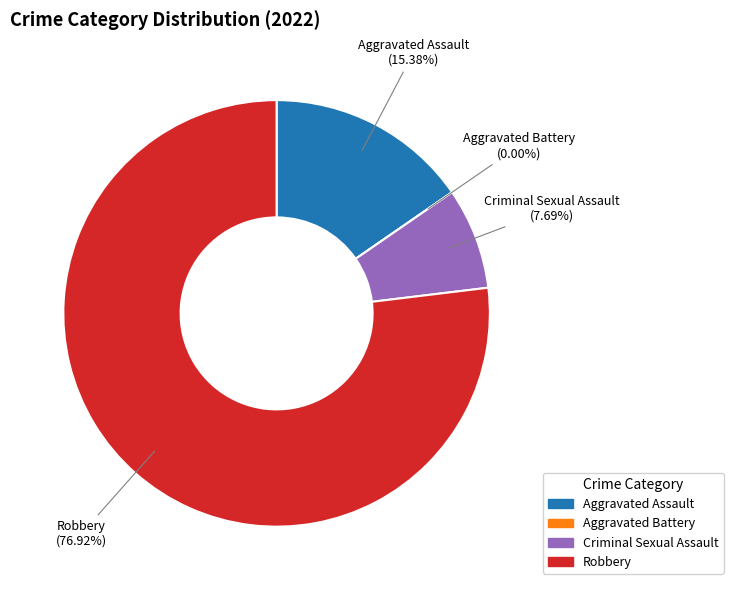

To the nearest percent, what percentage of the pie is Criminal Sexual Assault?

8%